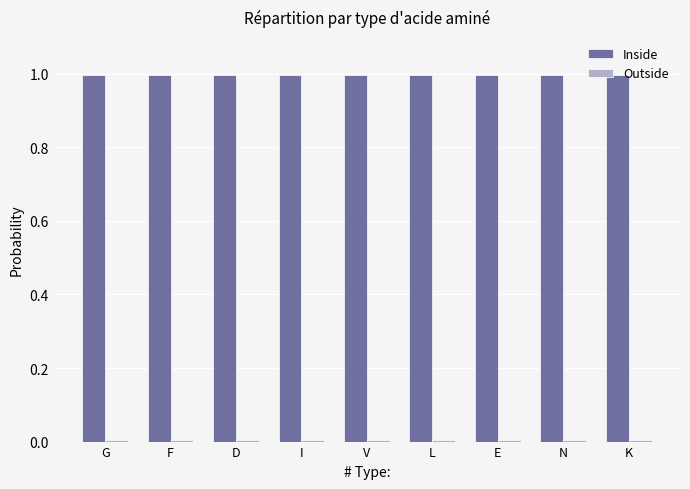

True or false: Inside has a value of 1.0 at G.

True